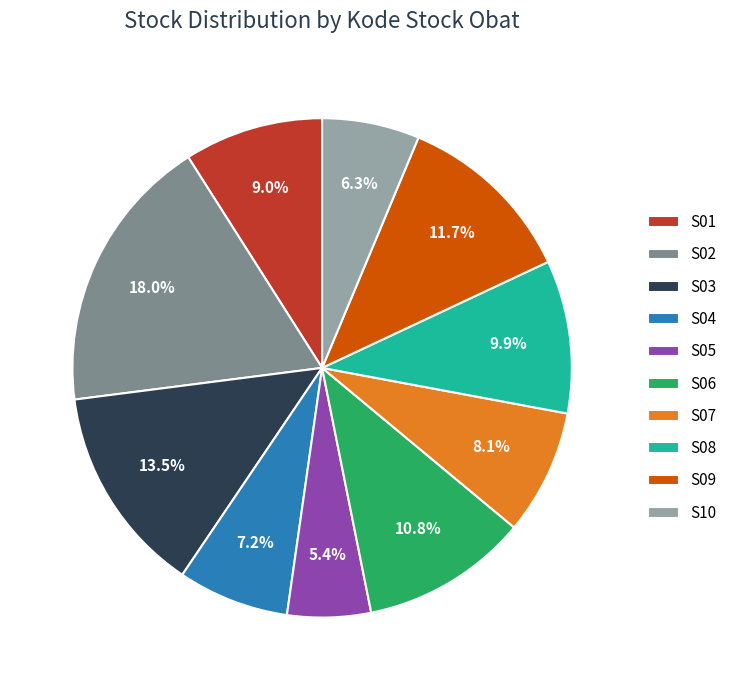

What is the ratio of the value at S04 to the value at S07?

0.9